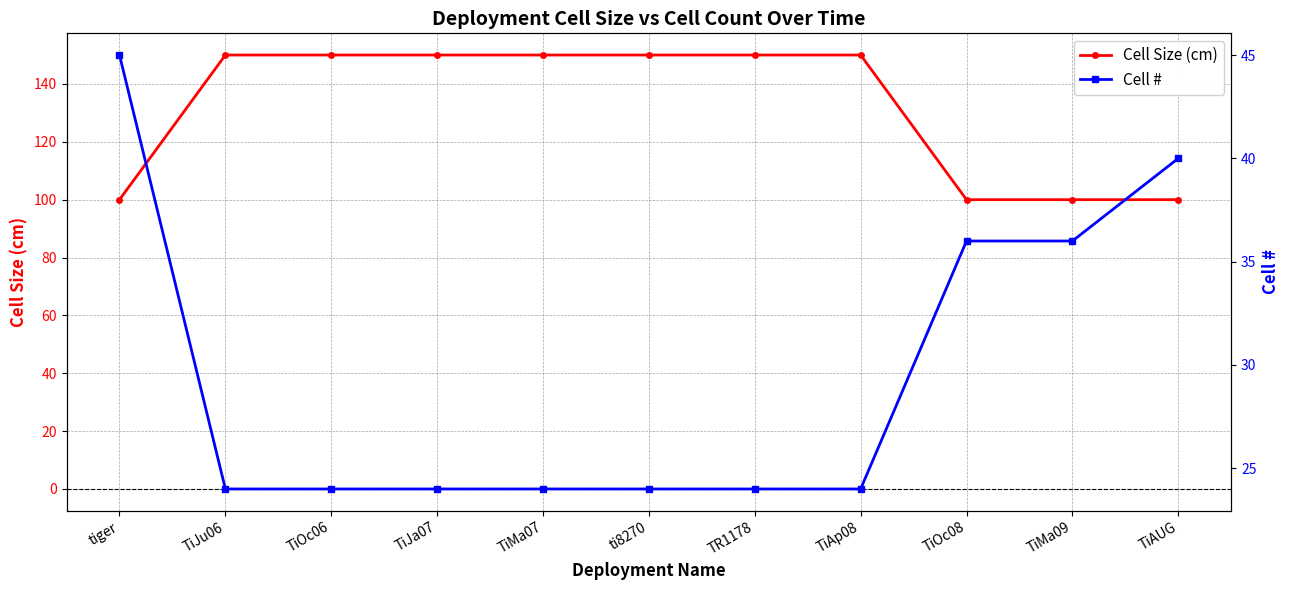

Between TiOc06 and tiger, which is larger?

TiOc06